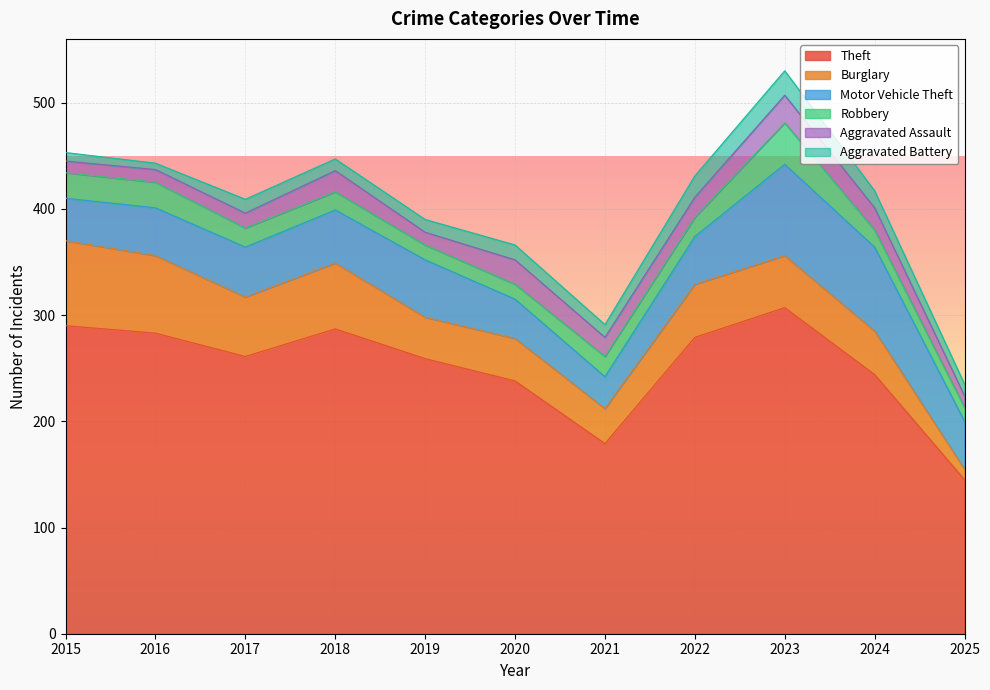

Where do Burglary and Aggravated Battery first cross each other?

2024 and 2025